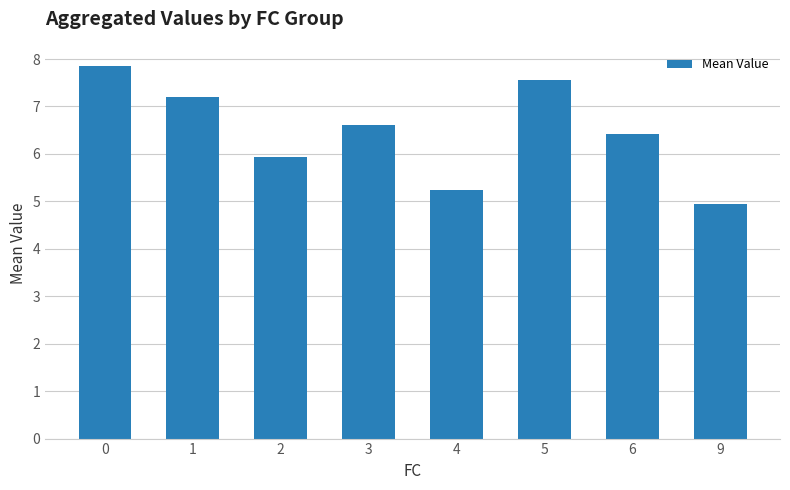

Reading left to right, list all the values displayed in this chart.

7.9	7.2	5.9	6.6	5.2	7.6	6.4	4.9